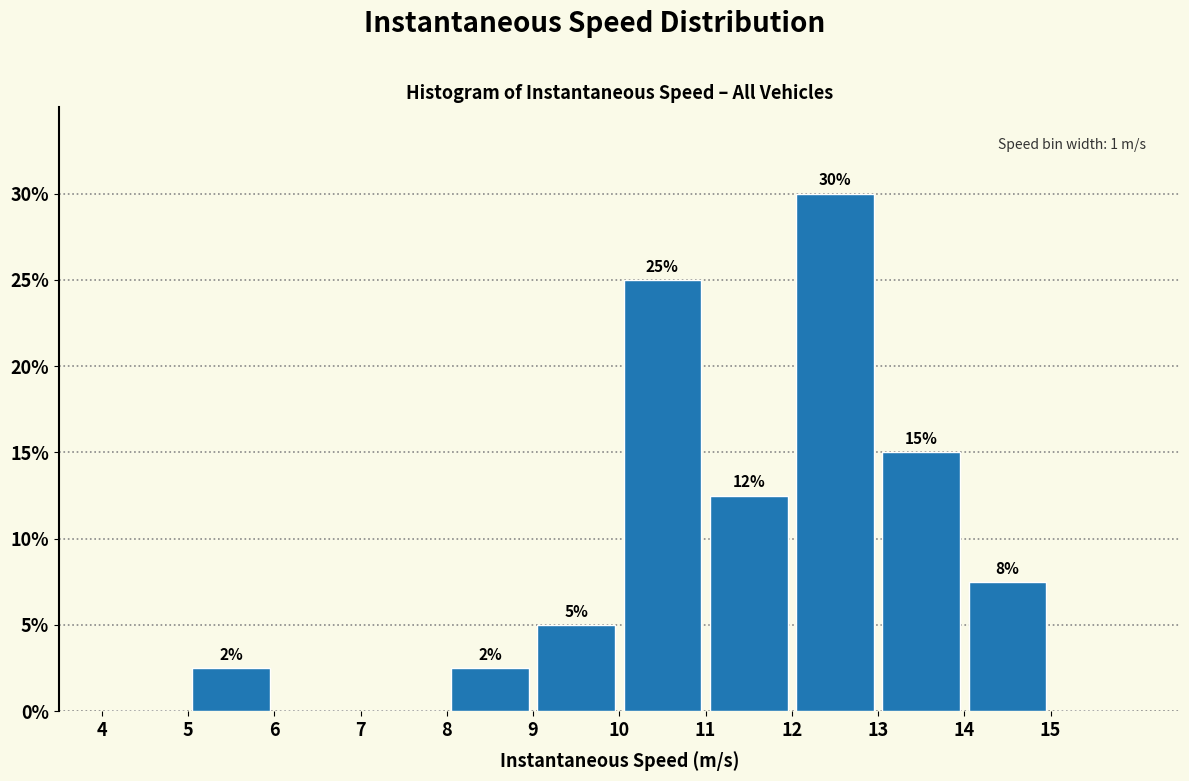

Over which range of the x-axis is the bar tallest?

12 to 13